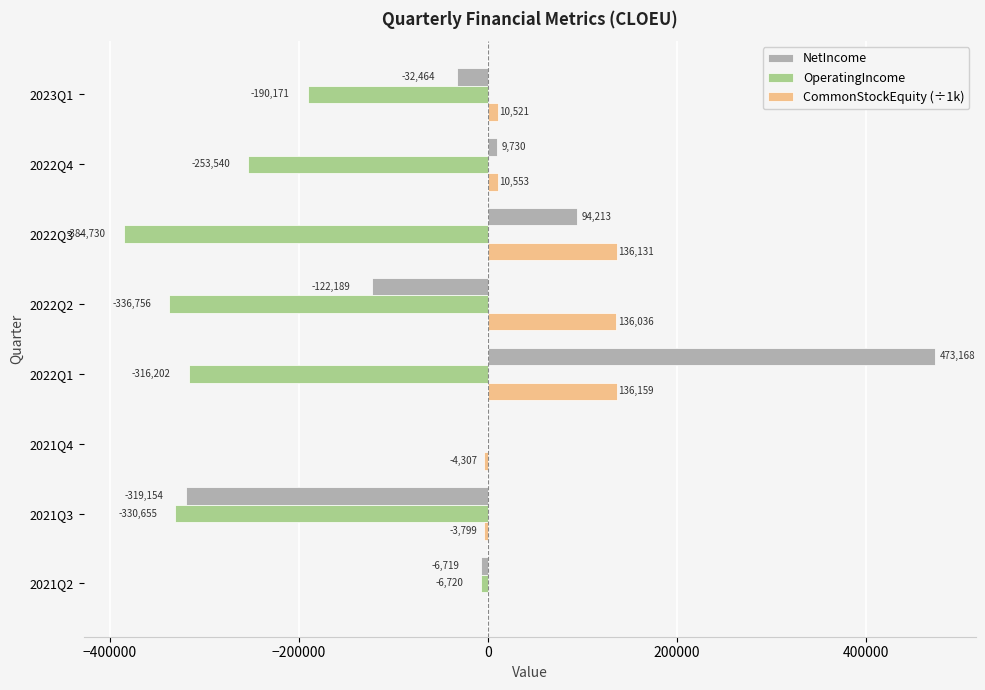

Which series changed the most between 2022Q4 and 2021Q2?

OperatingIncome